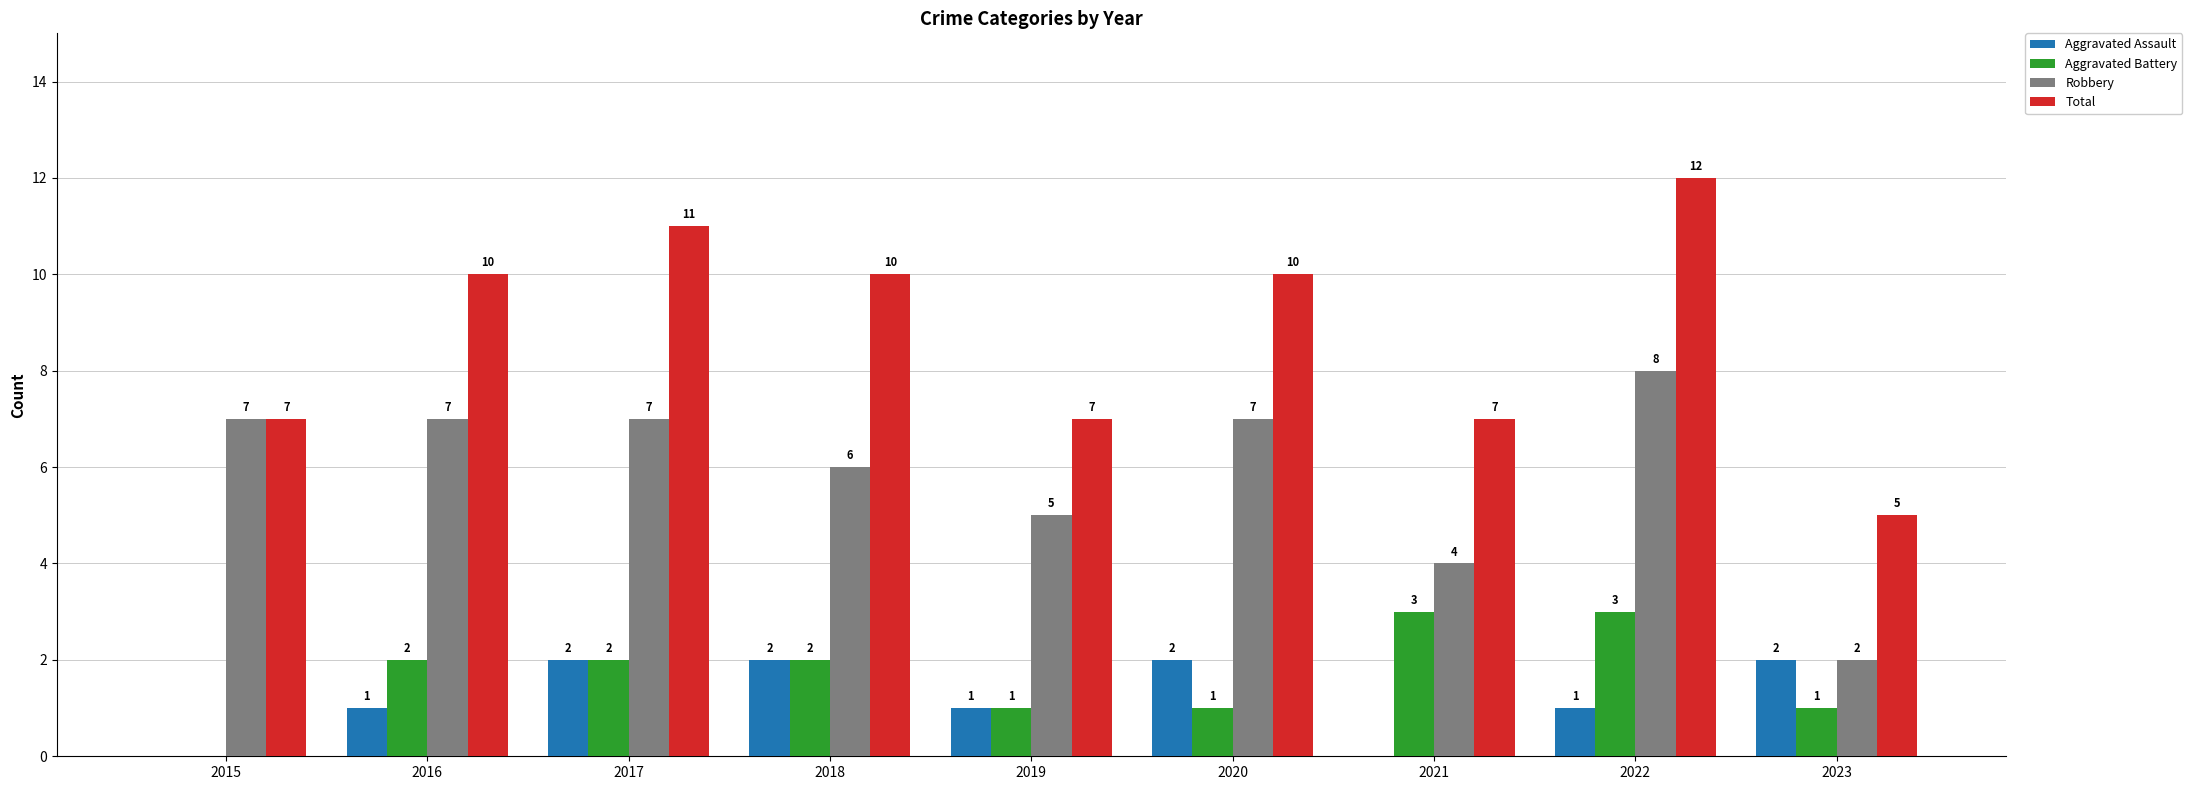

How many values in Aggravated Assault are above zero?

7